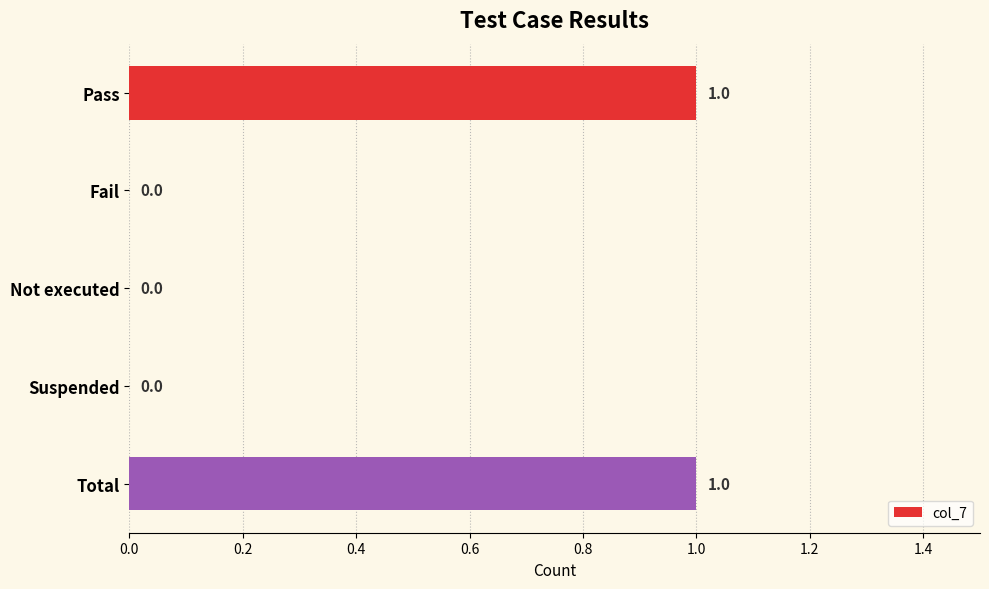

Reading top to bottom, transcribe all the data shown in this chart.

Pass=1	Fail=0	Not executed=0	Suspended=0	Total=1